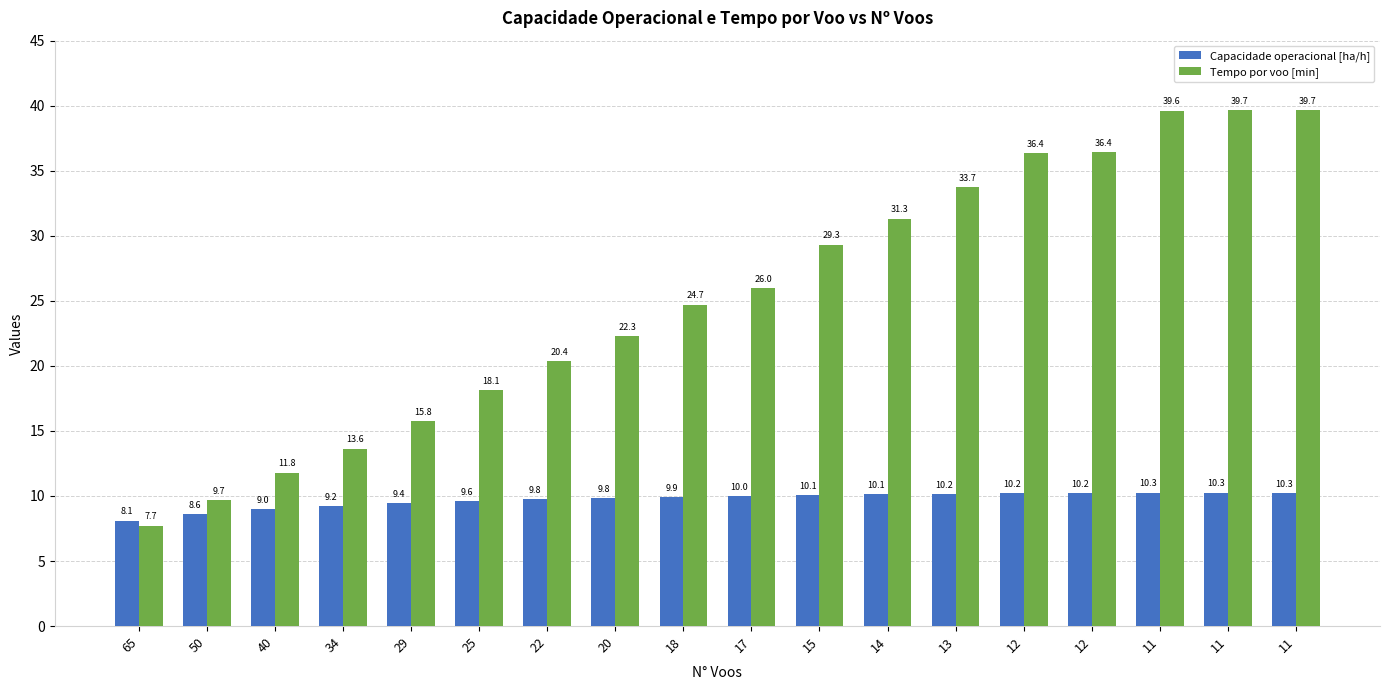

Rank the categories by Tempo por voo [min] value from highest to lowest.

11, 11, 11, 12, 12, 13, 14, 15, 17, 18, 20, 22, 25, 29, 34, 40, 50, 65